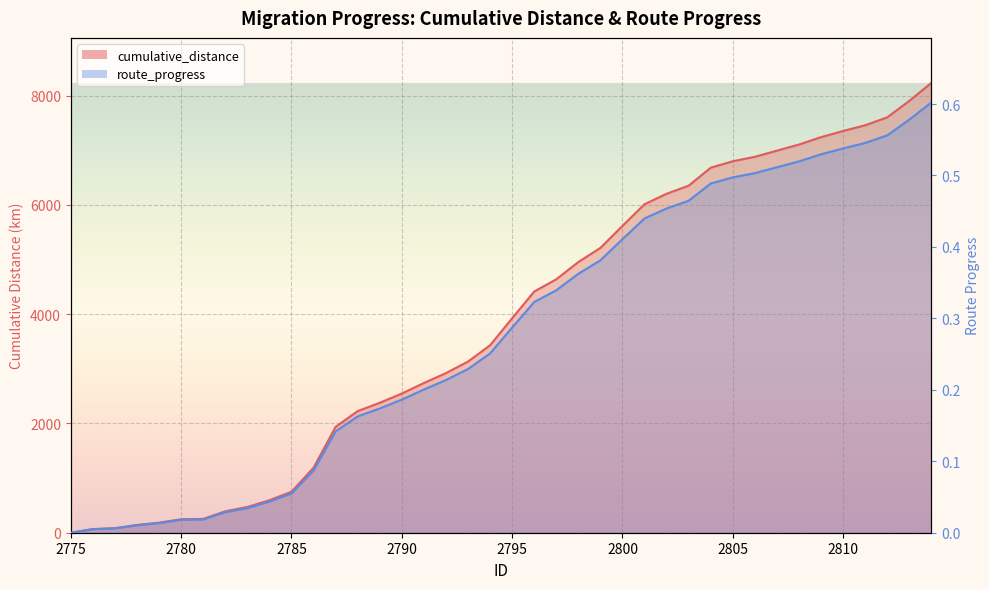

Which series has the largest total across all categories?

cumulative_distance